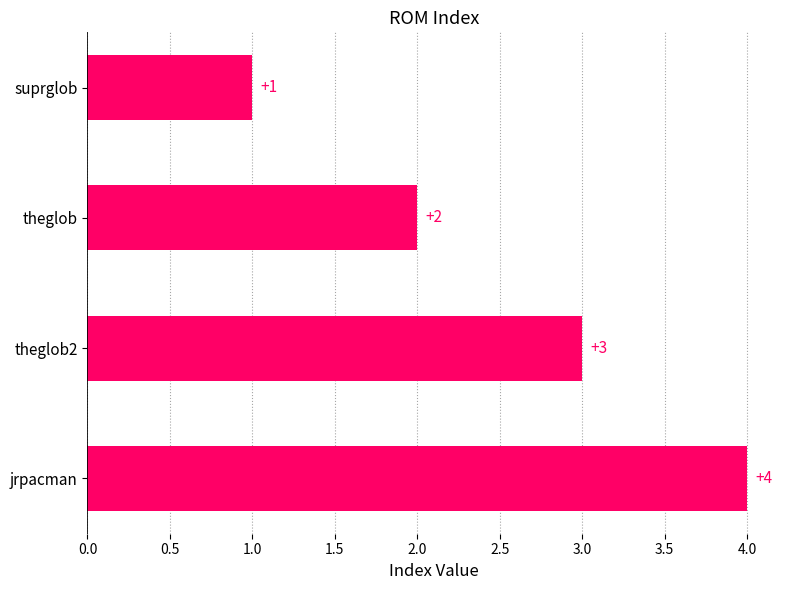

What is the difference between the maximum and minimum values?

3